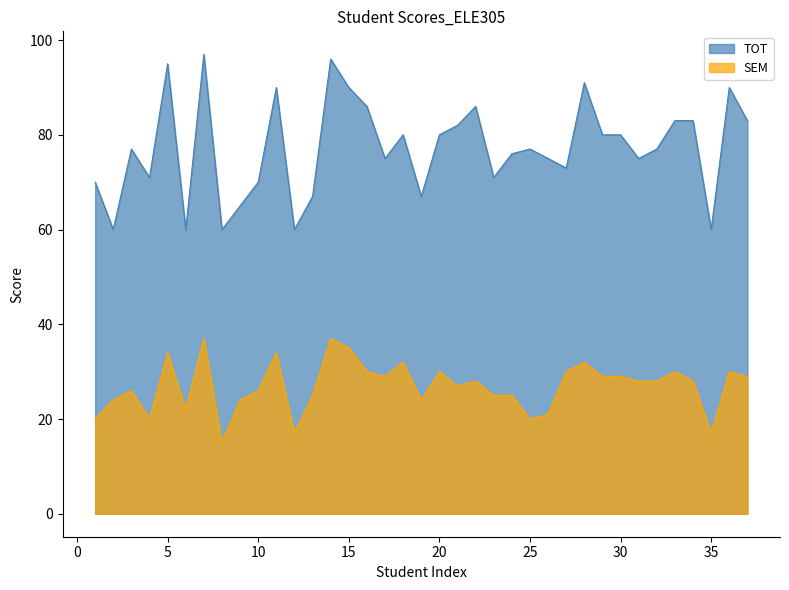

Which category has the lowest value across all series?

8